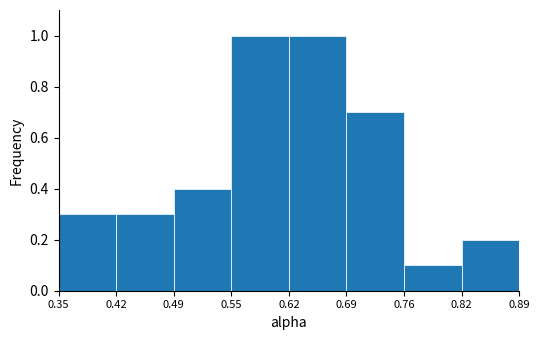

How tall is the bar that spans 0.42 to 0.49 on the x-axis? The values are not printed on the chart, so give them approximately, as read against the axis.

0.3